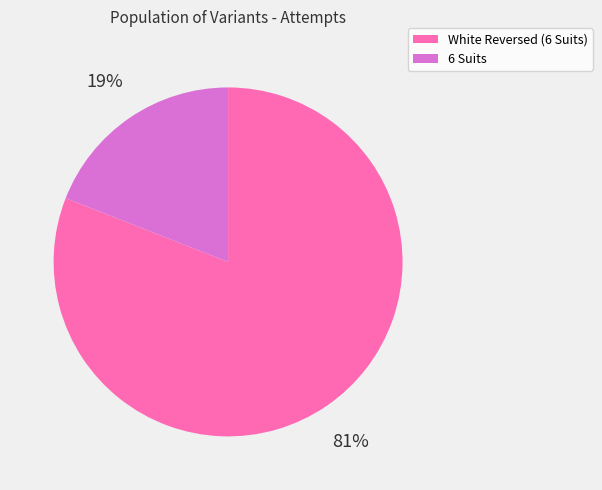

To the nearest percent, what portion does 6 Suits represent?

19%